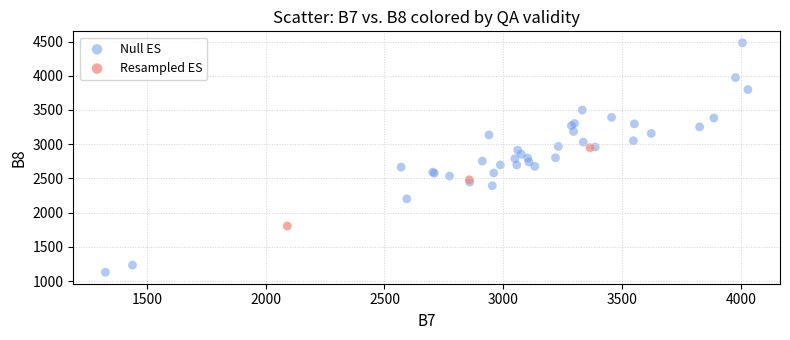

Which series contains the highest Y value?

Null ES